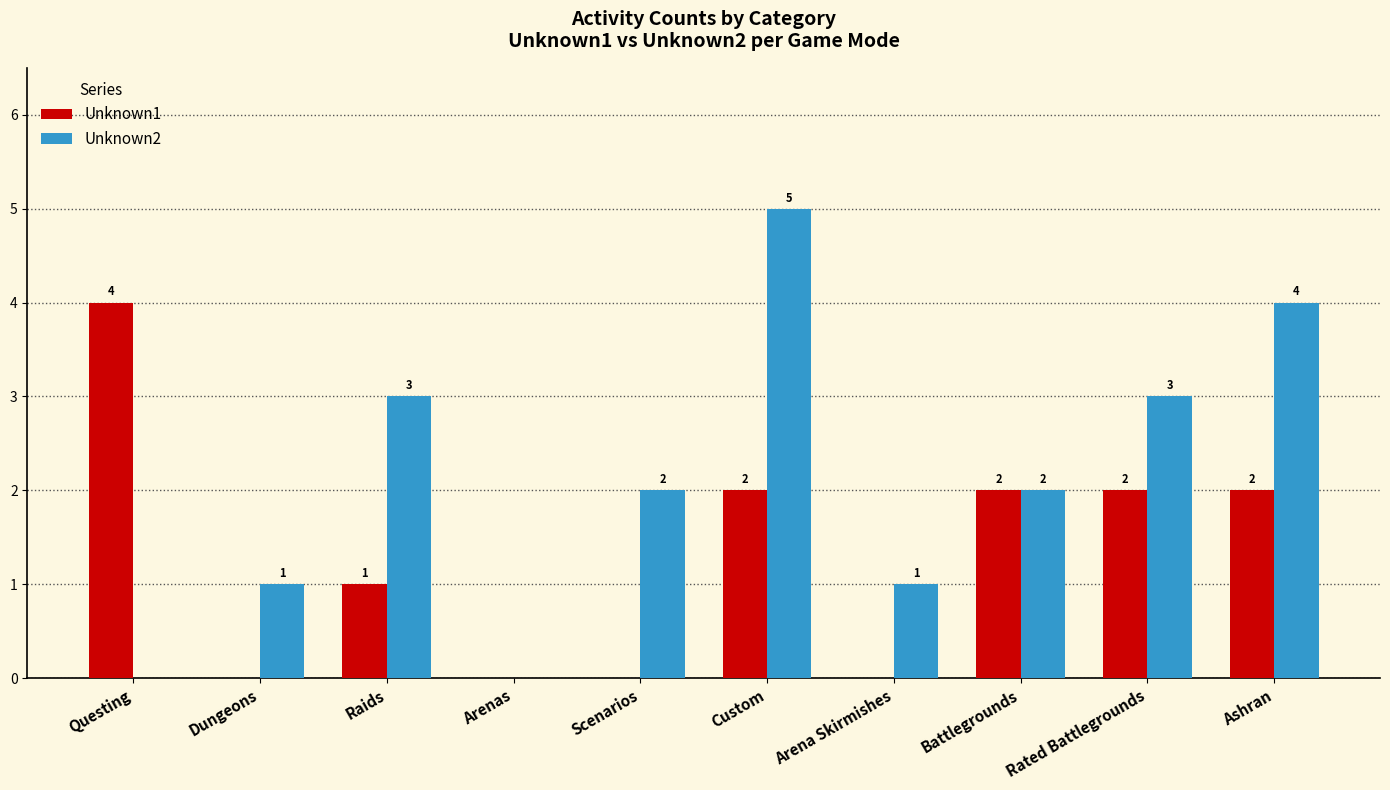

At which label does Unknown2 reach its peak?

Custom